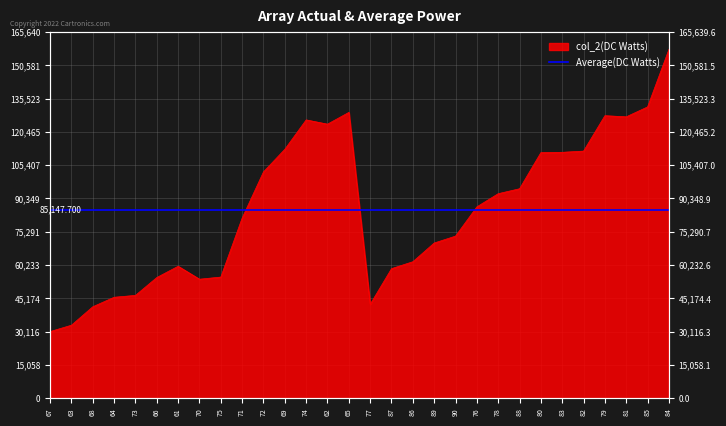

The value at 69 is 112607. True or false?

True